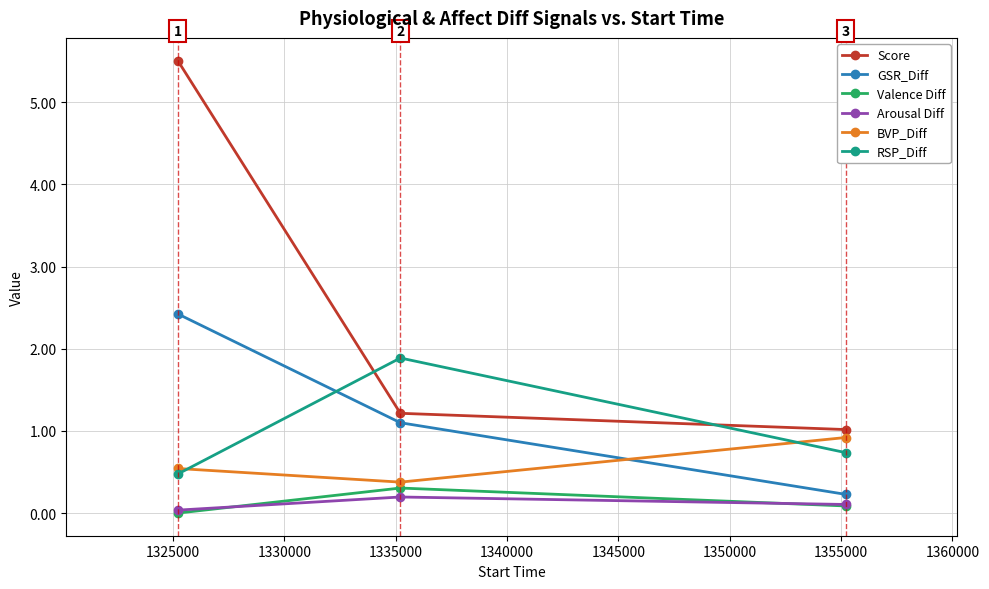

Which series has the largest range (max minus min)?

Score